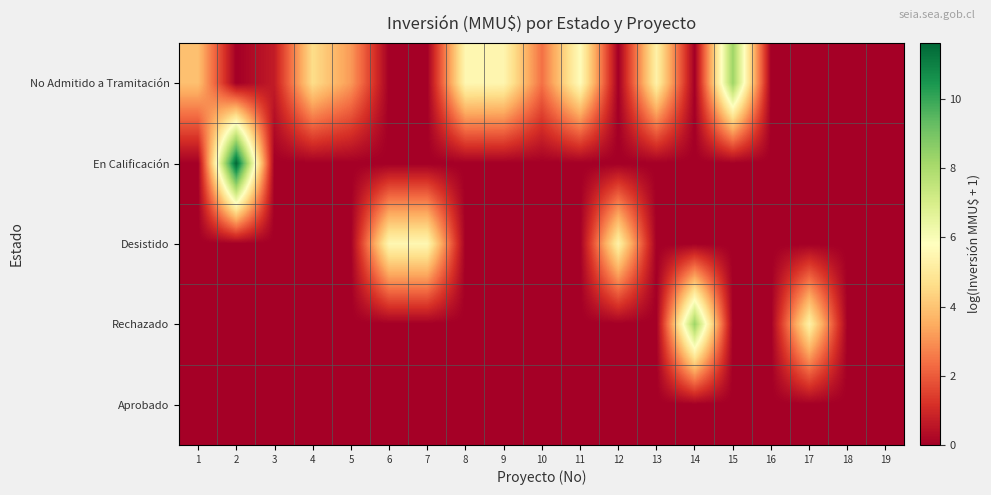

What is the total value across all series at 1?

3.9